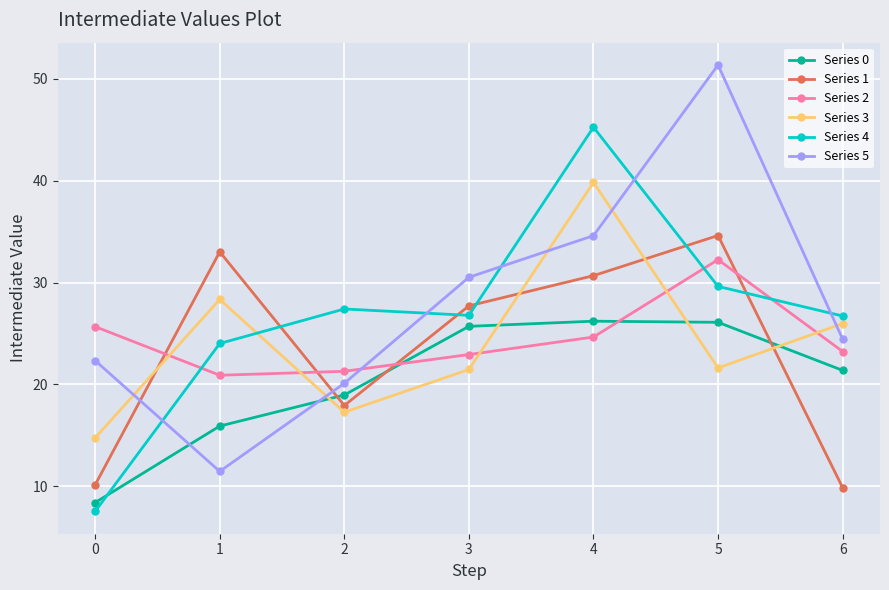

What is the maximum value shown in the chart?

51.4